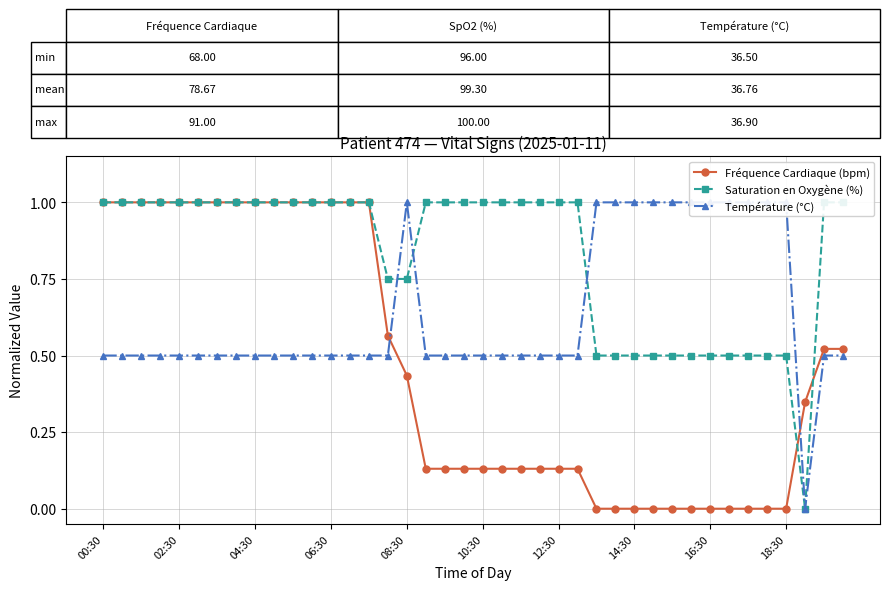

What is the difference between the highest and lowest values at 26?

1.0